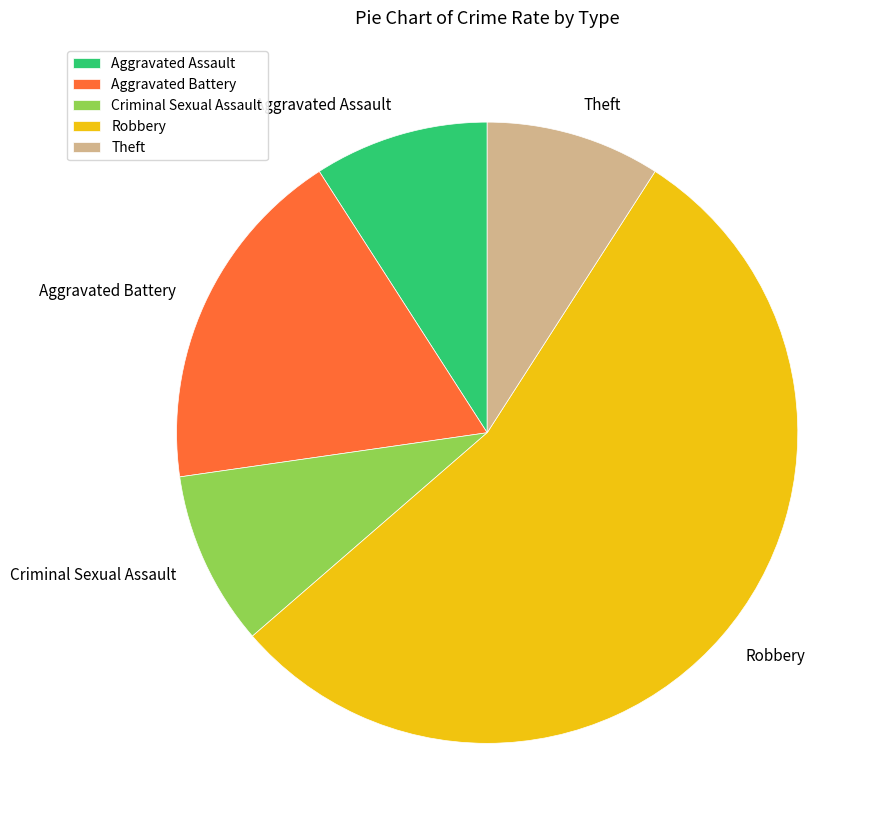

Does Criminal Sexual Assault account for over 50% of the chart?

No